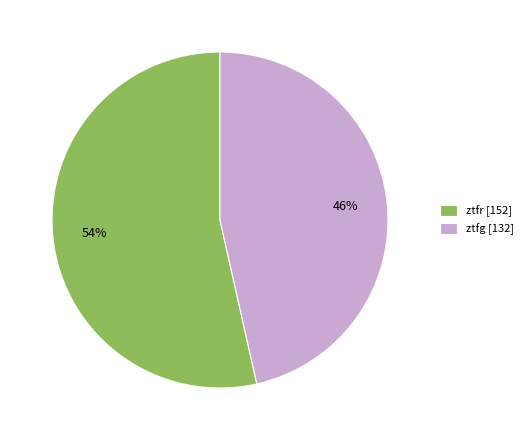

Is it true that ztfg is 53% of the pie?

False